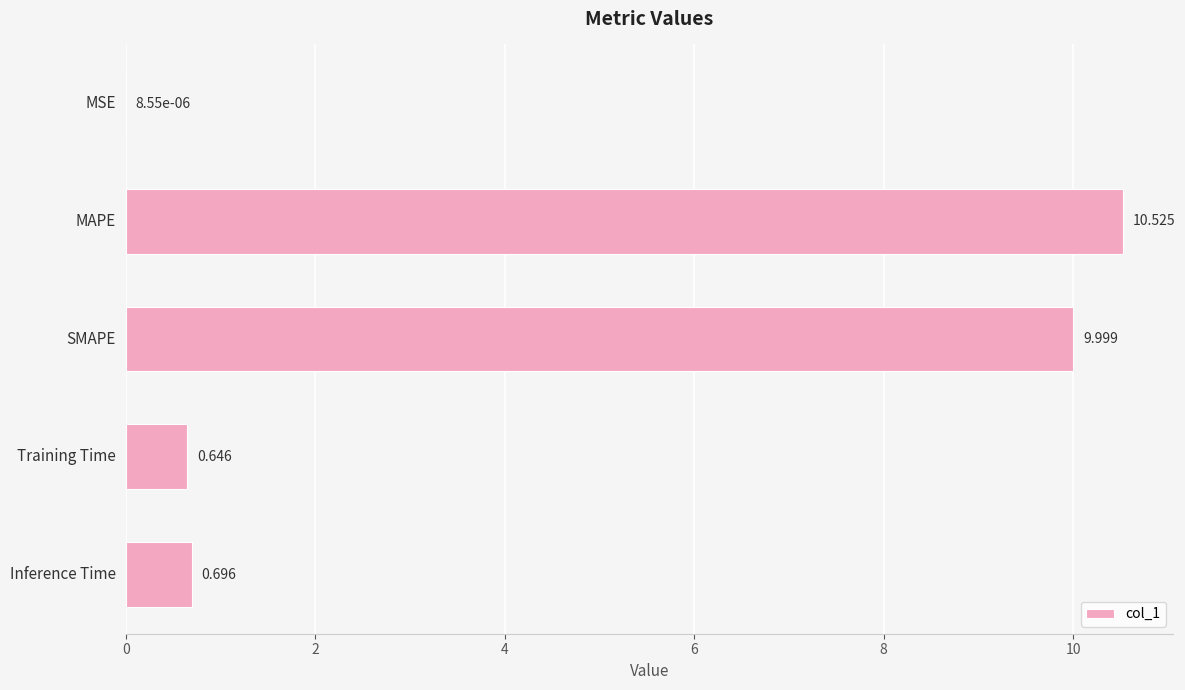

Which category has the highest value across all series?

MAPE